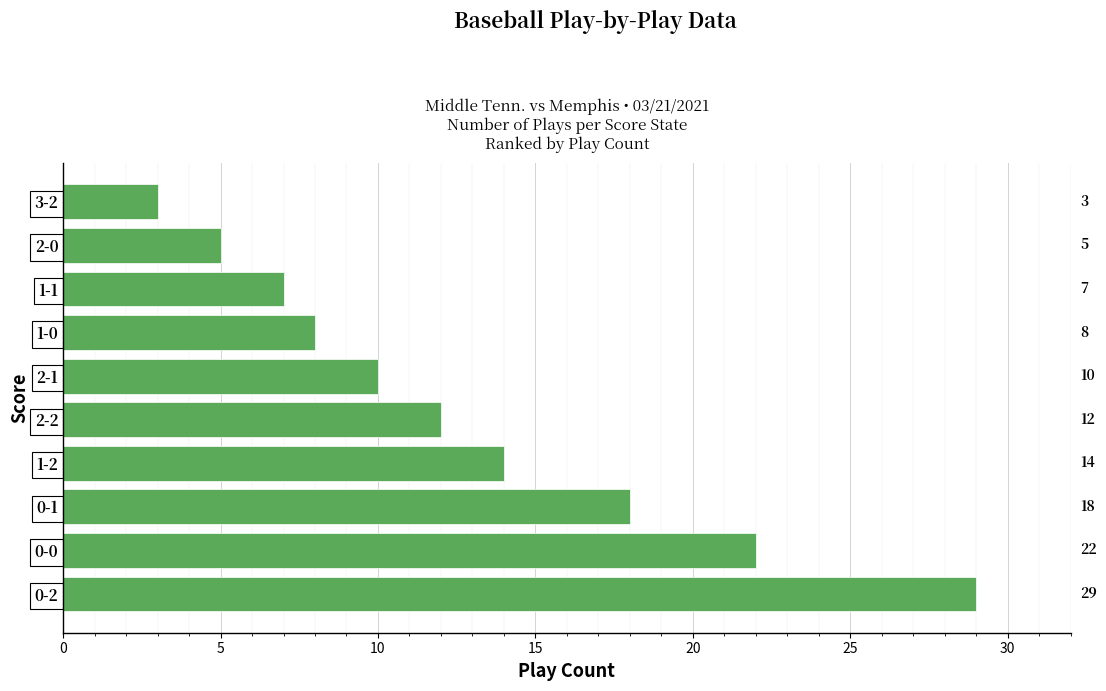

Does the chart contain stacked bars?

No